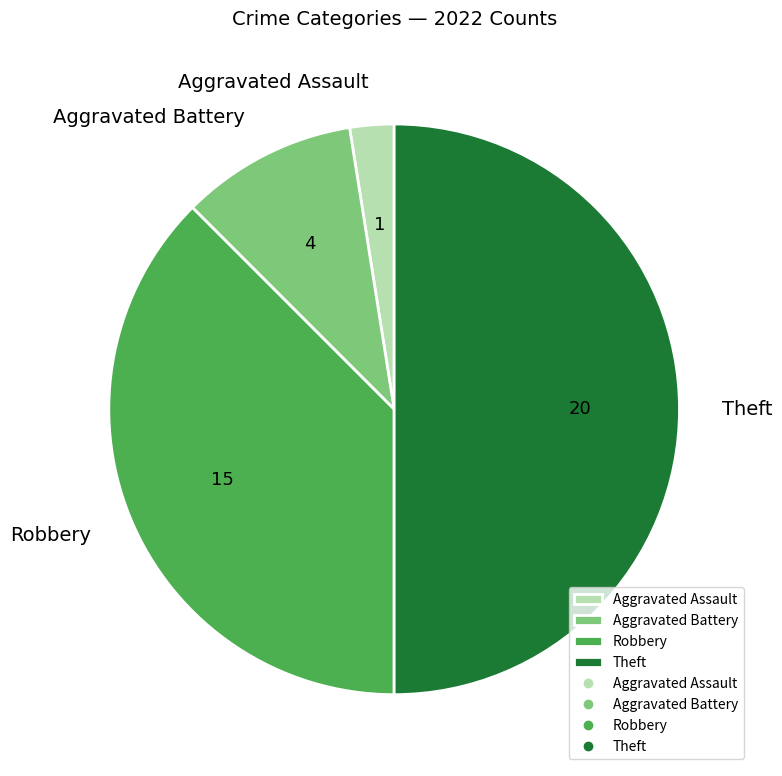

What is the smallest slice in the pie chart?

Aggravated Assault